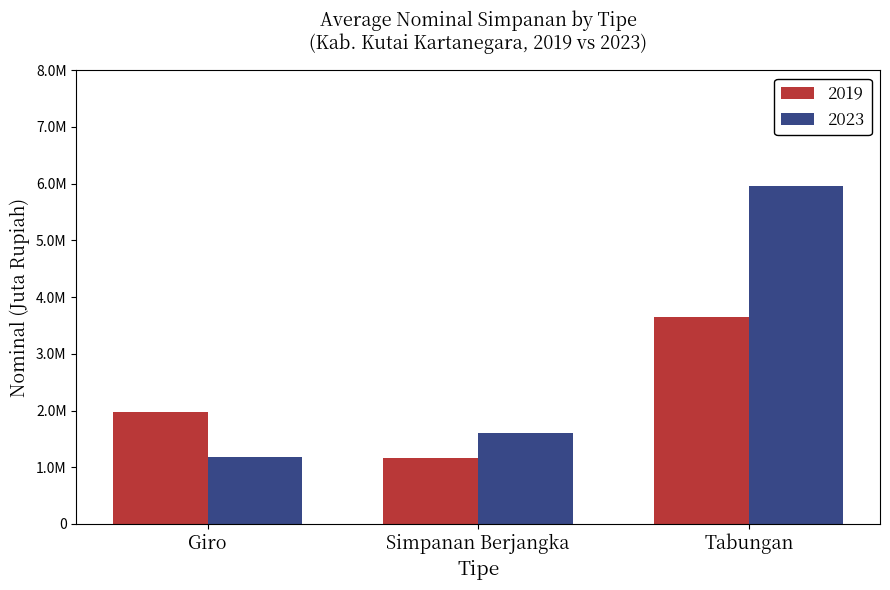

Are the bars grouped side by side (vs. stacked)?

Yes